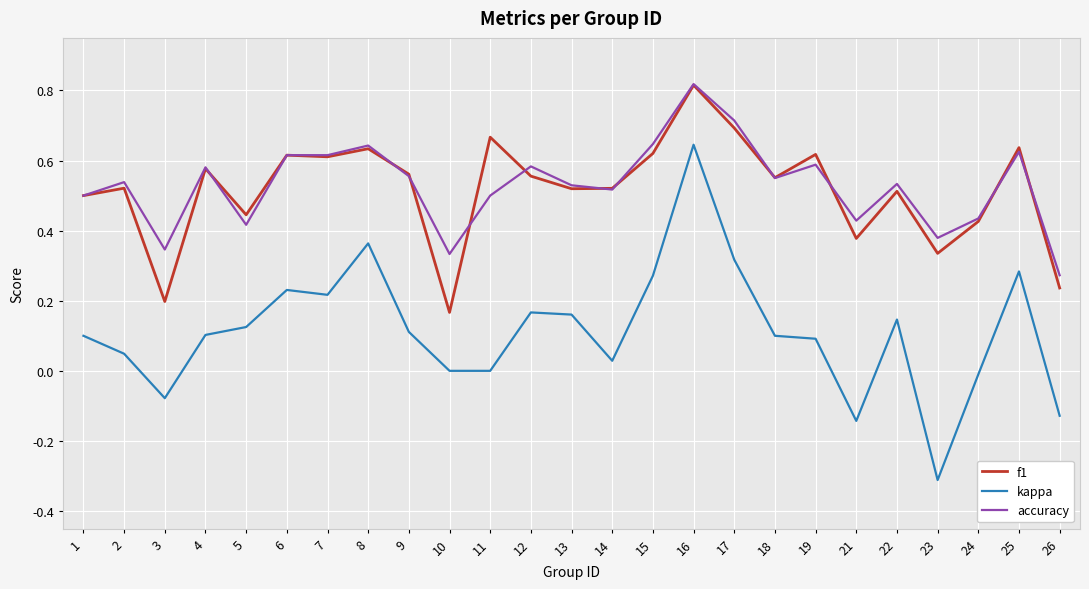

Which series has the largest range (max minus min)?

kappa